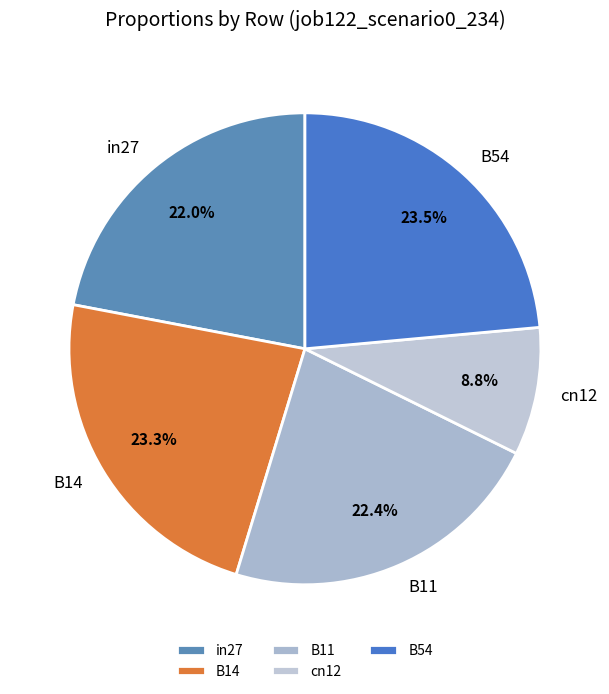

How many slices are in this pie chart?

5